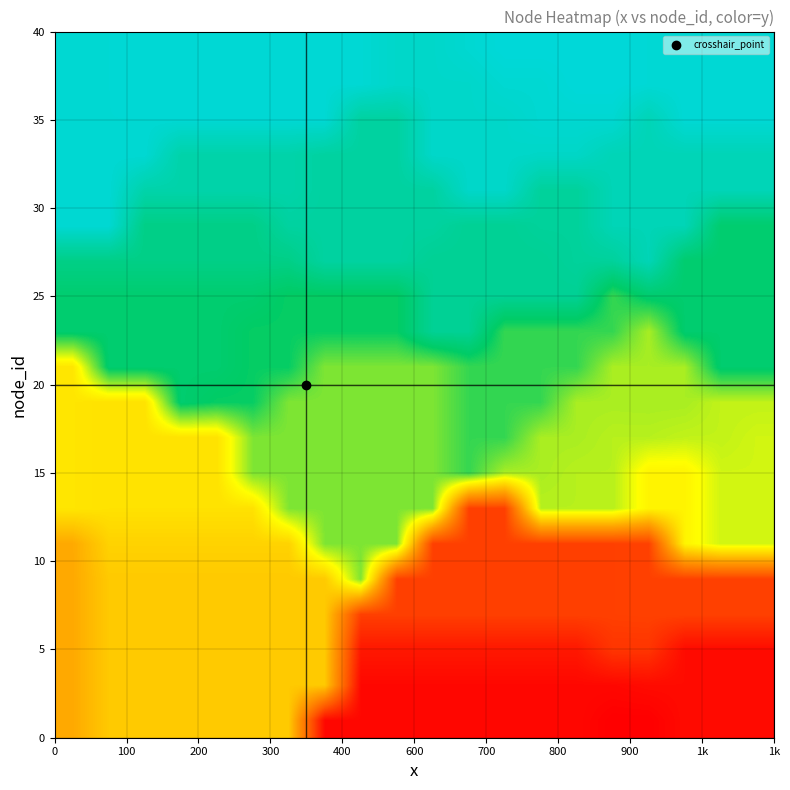

At how many categories does at least one series exceed 661?

20